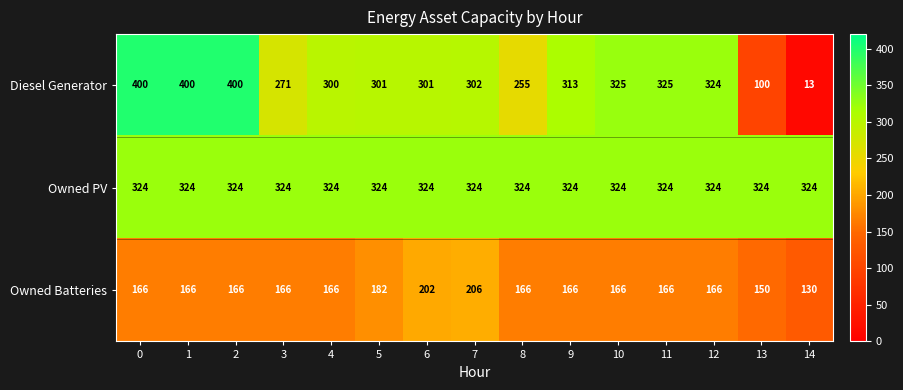

Which series has the largest total across all categories?

Owned PV